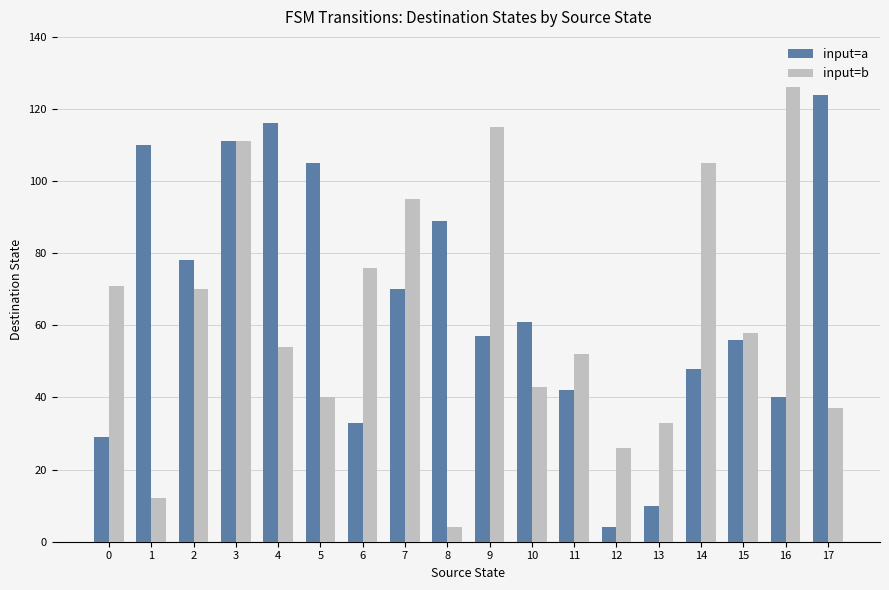

Which category has the lowest value in the input=a series?

12